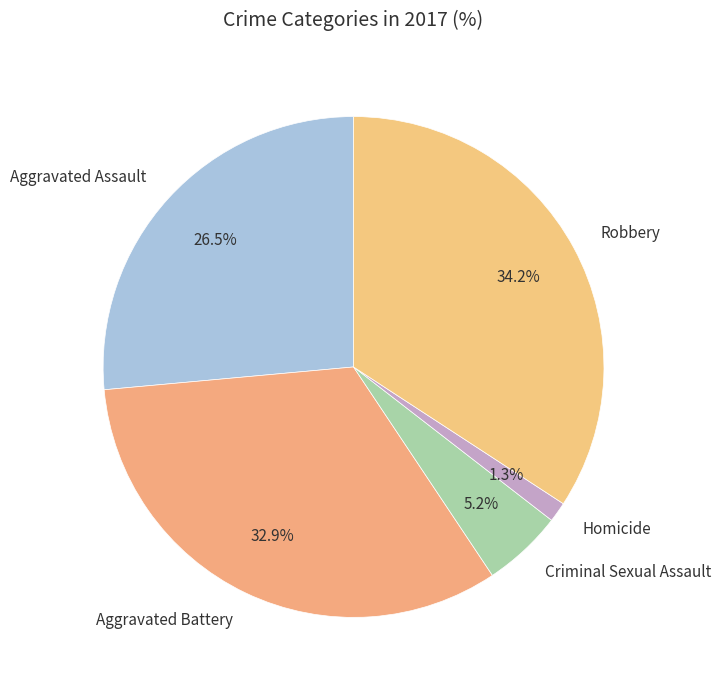

Is there any slice that represents more than half of the pie?

No